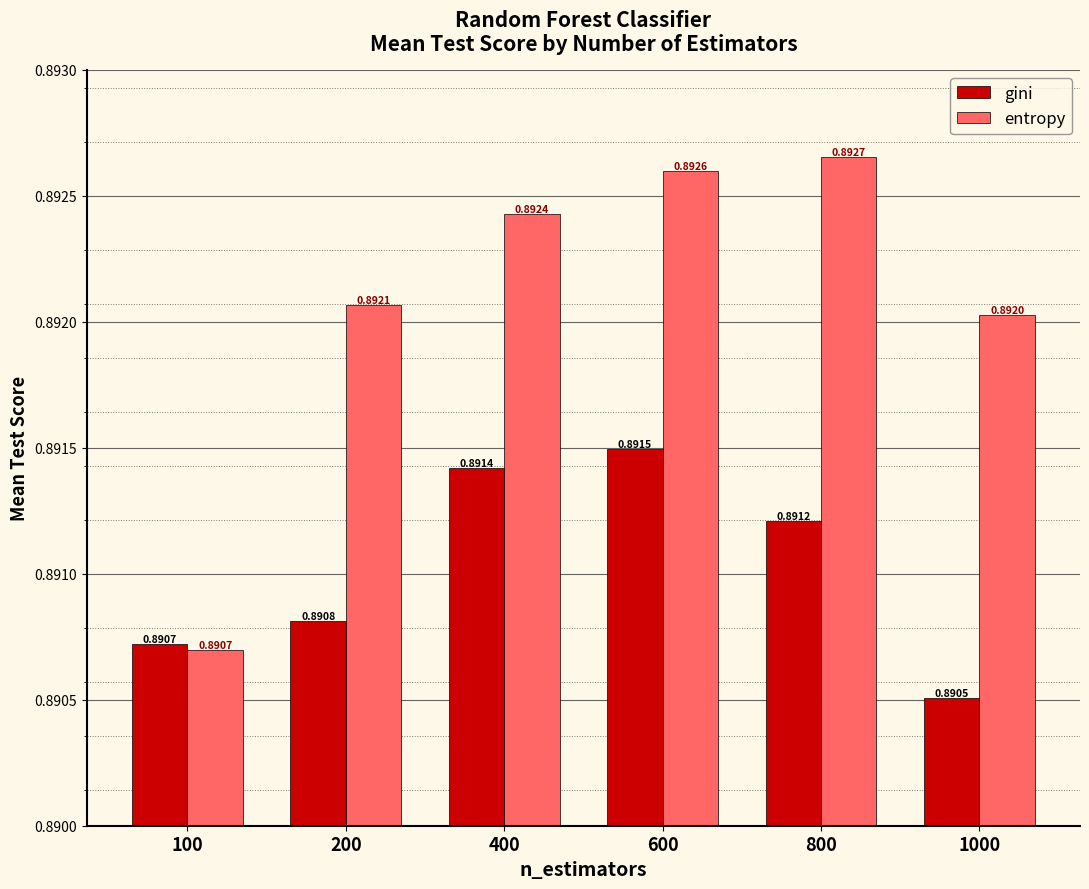

How many gini values are between 0 and 1?

6